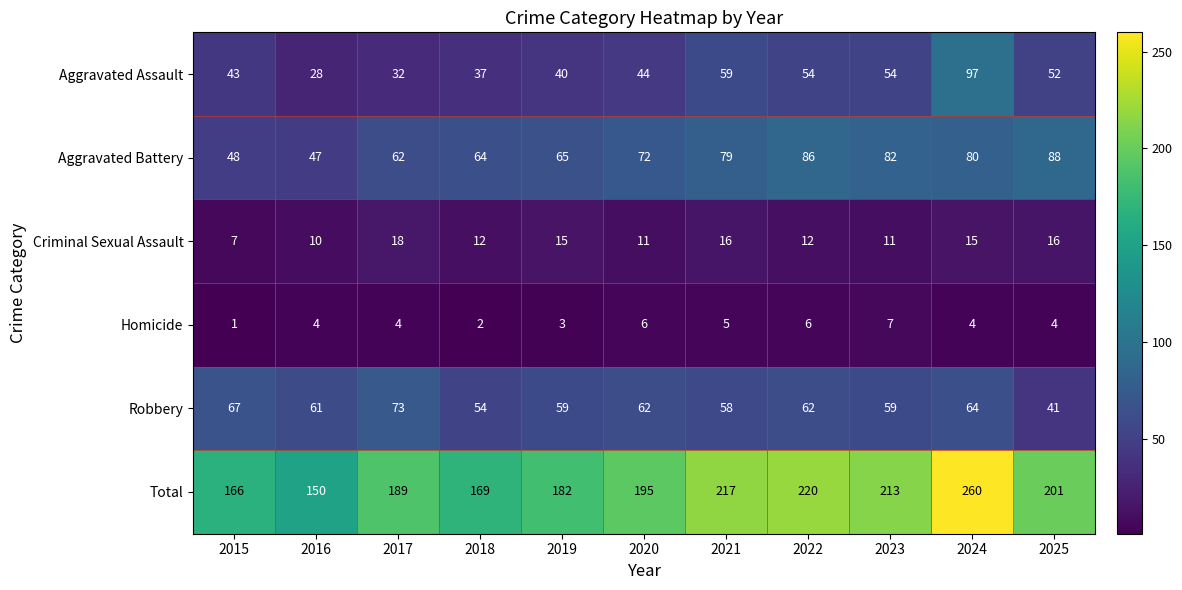

At which label is Aggravated Assault closest to 62?

2021